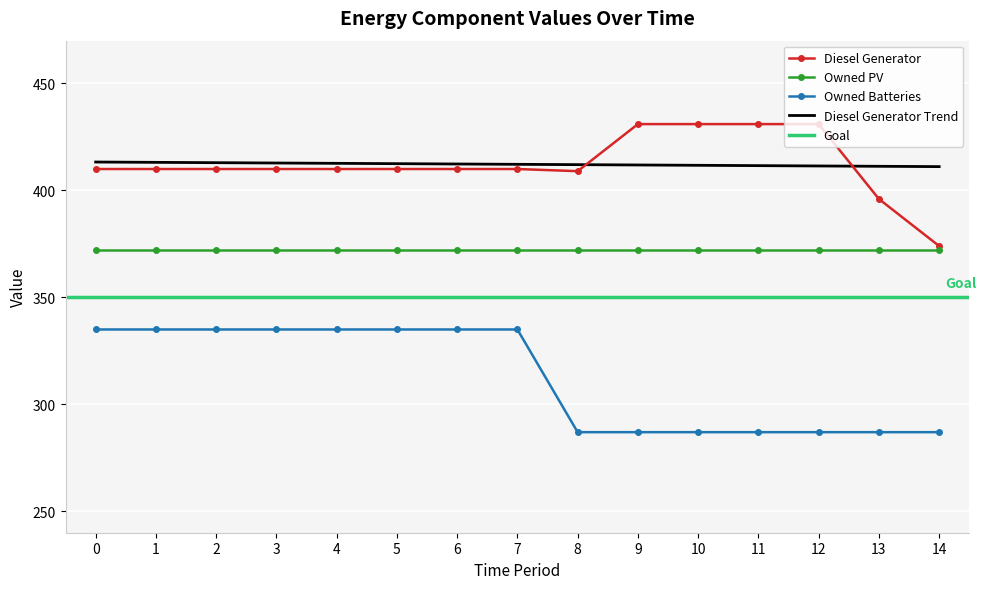

True or false: Owned Batteries has a value of 287 at 12.

True